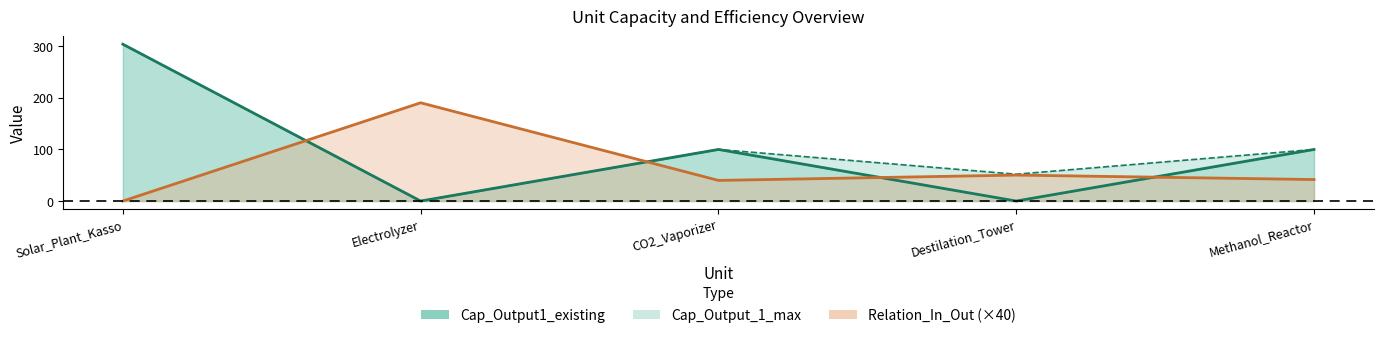

List the labels in order of Cap_Output_1_max value, largest first.

Solar_Plant_Kasso, CO2_Vaporizer, Methanol_Reactor, Destilation_Tower, Electrolyzer